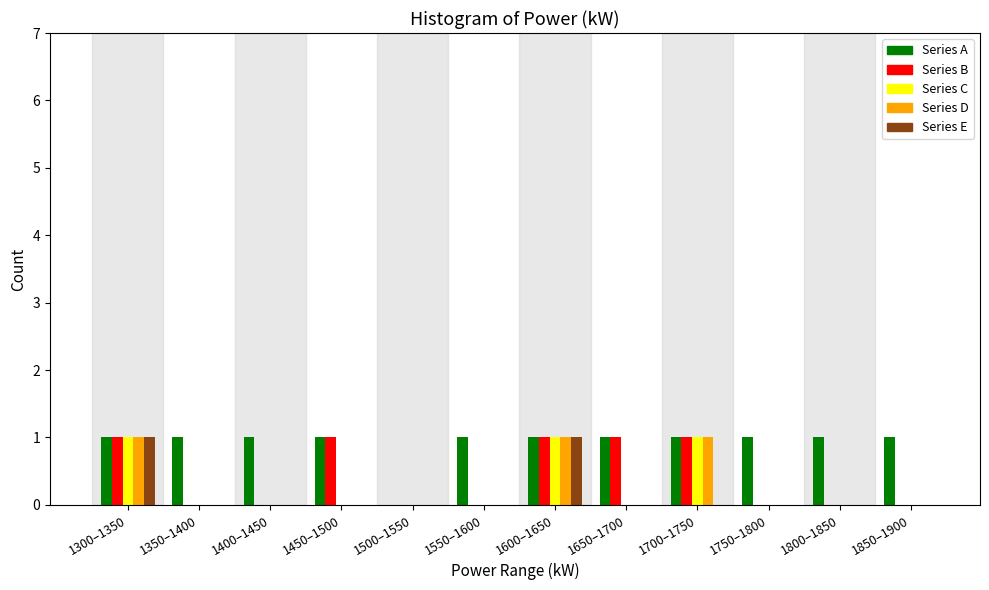

Which series has the largest total across all categories?

Series A